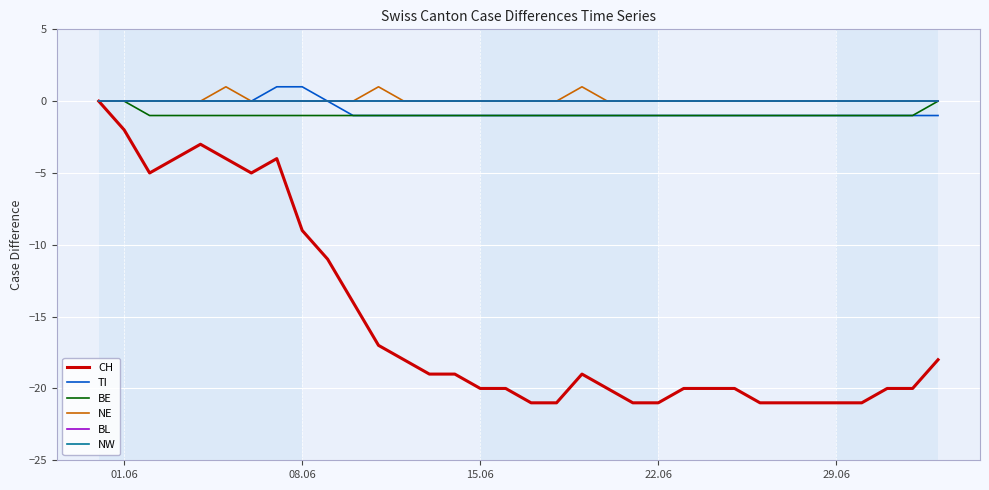

List the series in order of their peak value, lowest first.

CH, BE, BL, NW, TI, NE